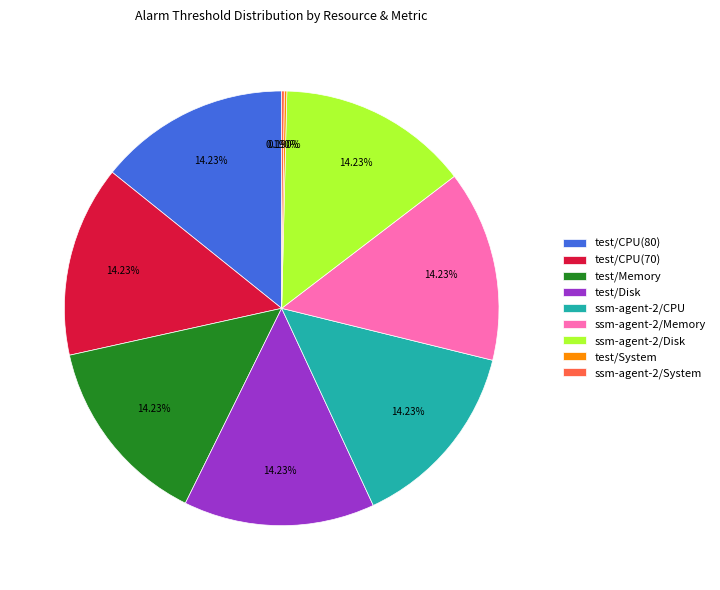

Is it true that test/Memory is 14% of the pie?

True